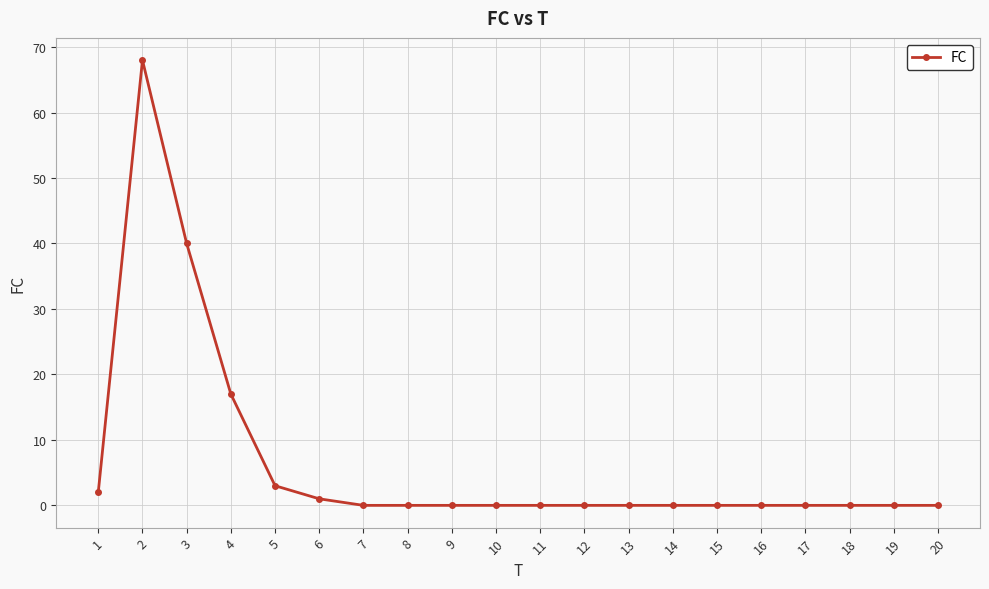

Where is the data nearest to the value 34?

3